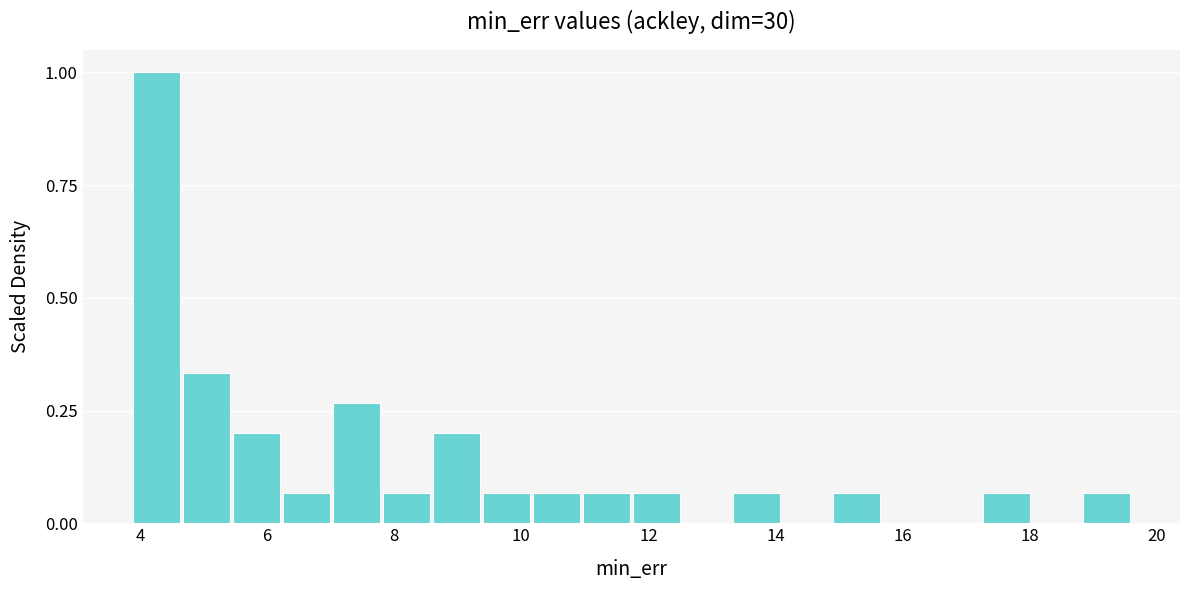

Around what value on the x-axis is the tallest bar? Give the approximate position of its centre, as read against the axis.

4.2